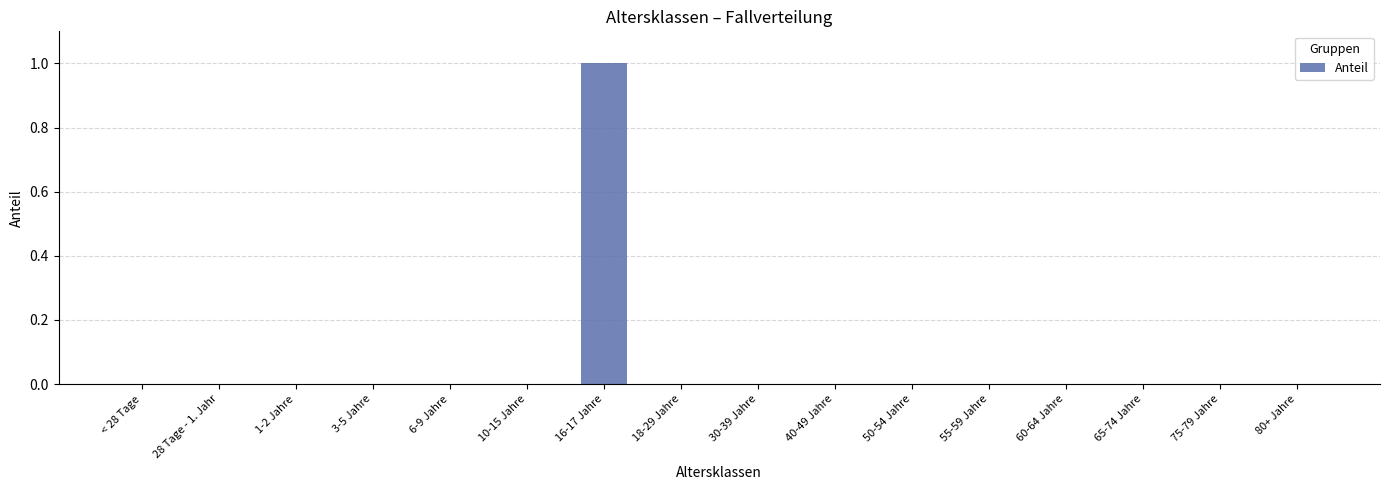

What is the change in value from 16-17 Jahre to 55-59 Jahre?

-1